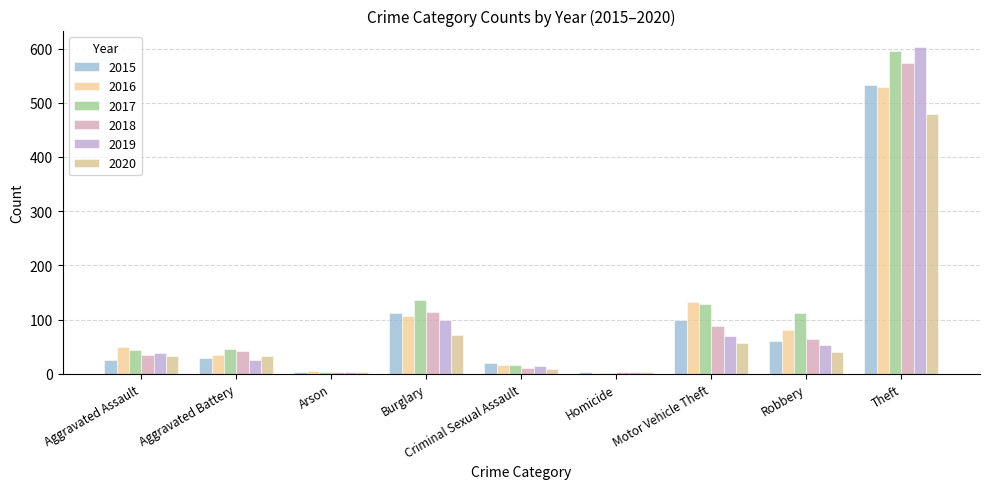

How many values in the 2015 series are below 29?

4